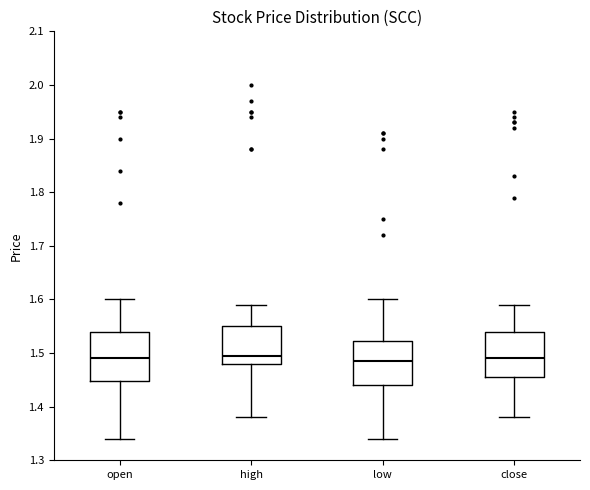

Reading left to right, read every box against the y-axis: the position of its median line, the range the box covers, and the ends of its whiskers. The values are not printed on the chart, so give them approximately, as read against the axis.

open: median 1.49, box 1.45 to 1.54, whiskers 1.34 to 1.60
high: median 1.50, box 1.48 to 1.55, whiskers 1.38 to 1.59
low: median 1.49, box 1.44 to 1.52, whiskers 1.34 to 1.60
close: median 1.49, box 1.46 to 1.54, whiskers 1.38 to 1.59